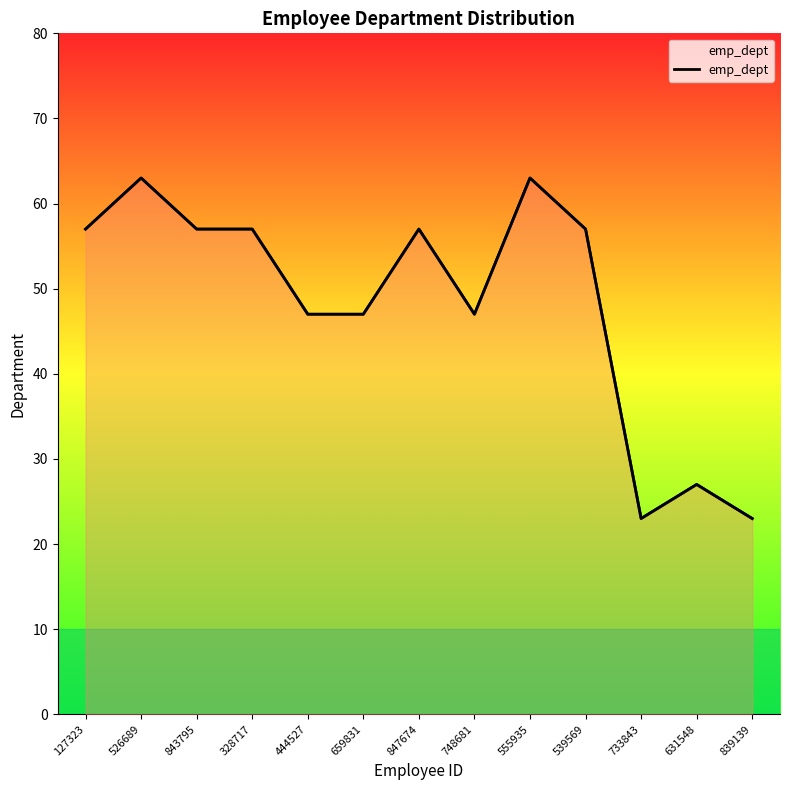

What is the value of the 12th point from the left?

27